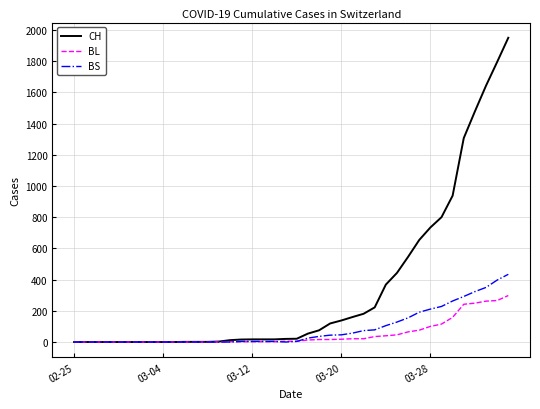

List the series in order of their peak value, lowest first.

BL, BS, CH